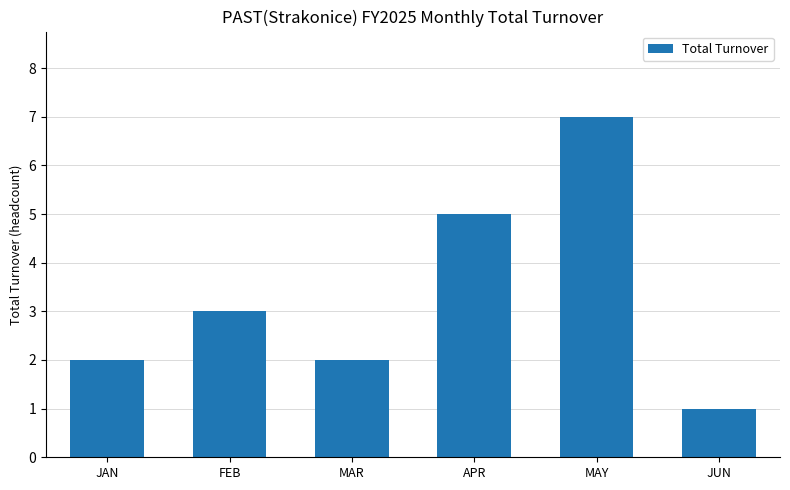

Does the chart contain stacked bars?

No